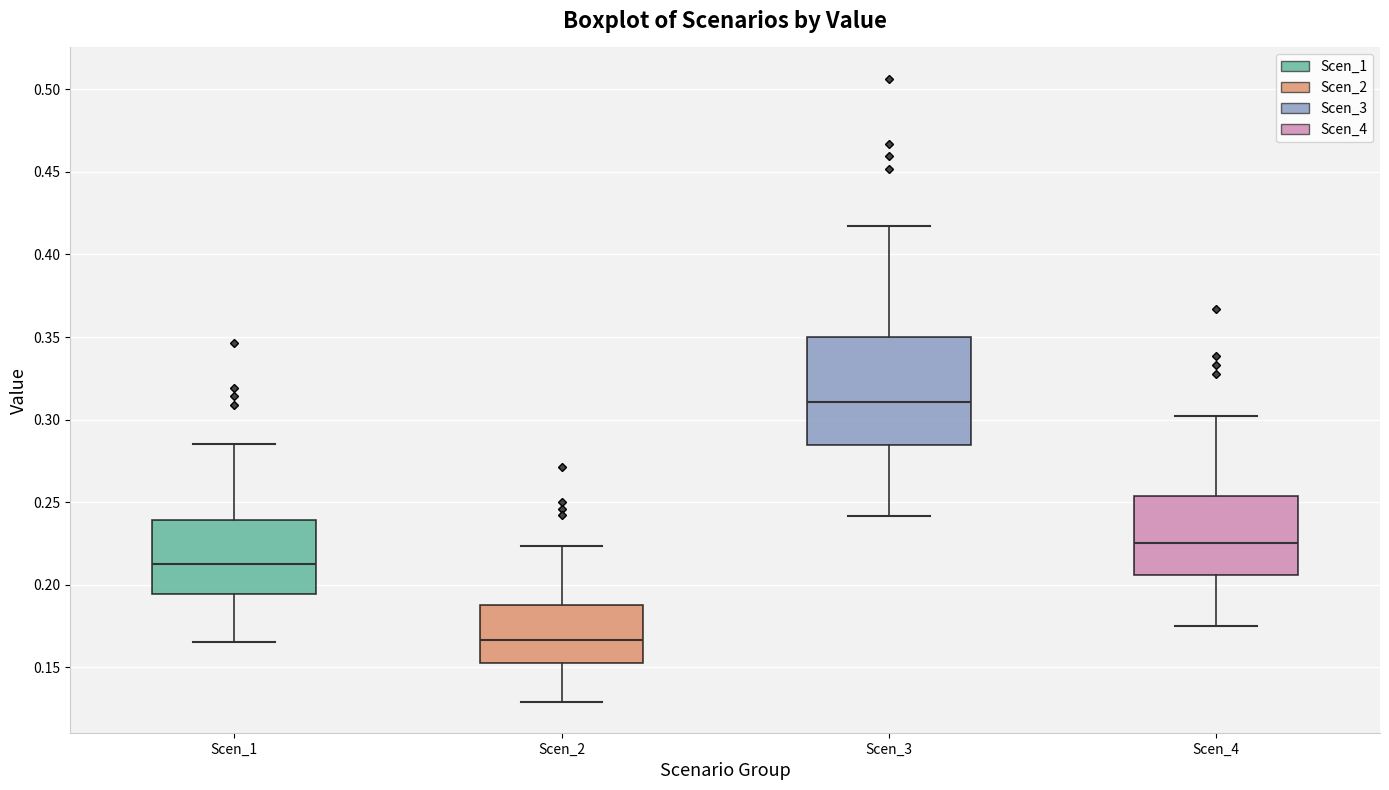

Which box's median line is the highest?

Scen_3